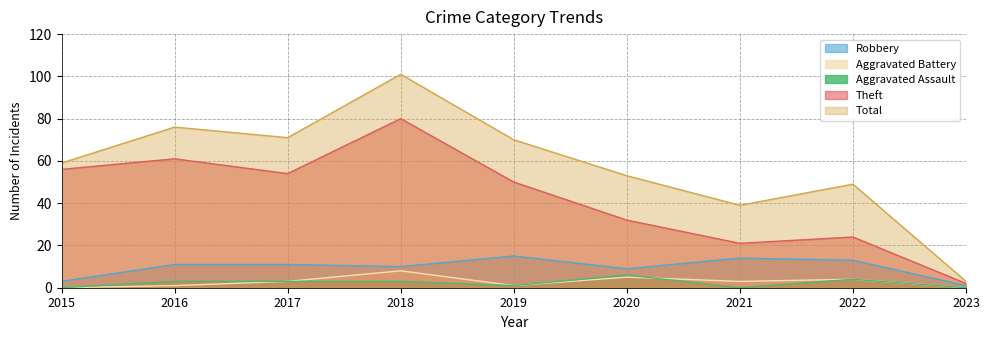

The value of Theft at 2017 is 54. True or false?

True